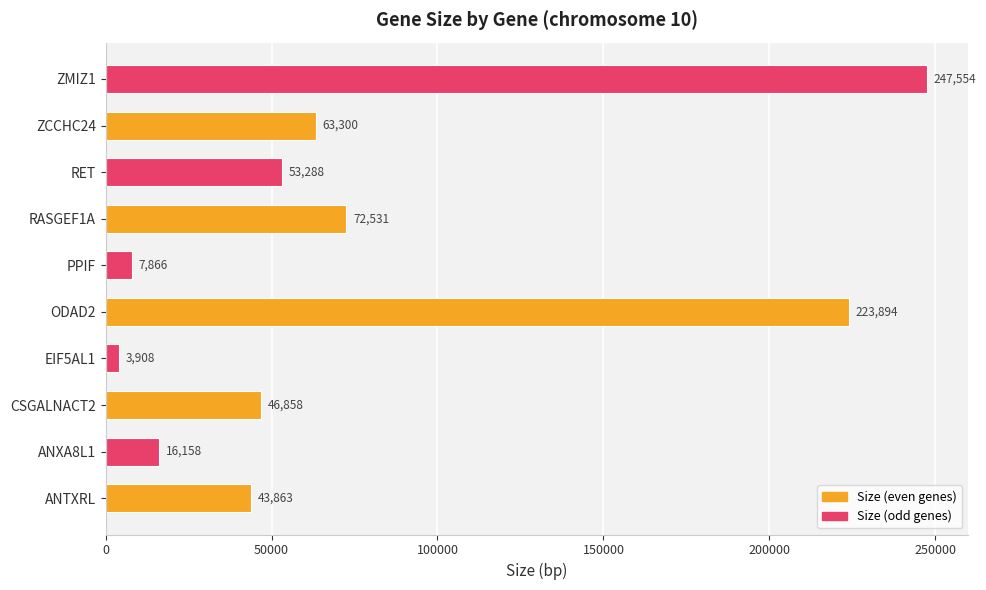

True or false: the data shows 7866 at PPIF.

True